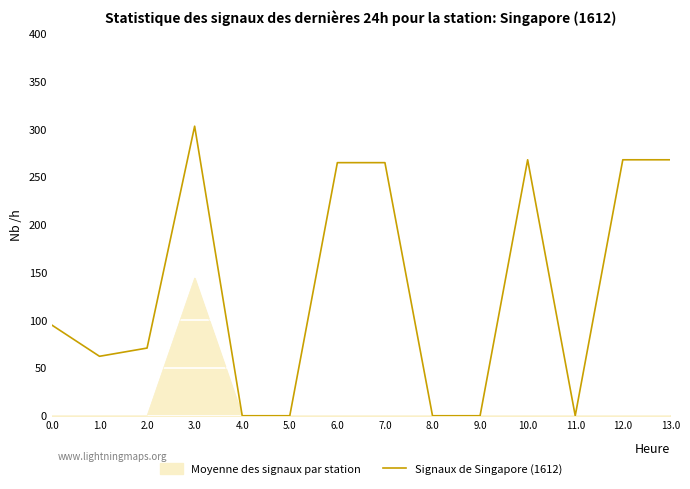

At 2.0, list the series in order from smallest to largest.

Moyenne des signaux par station, Signaux de Singapore (1612)